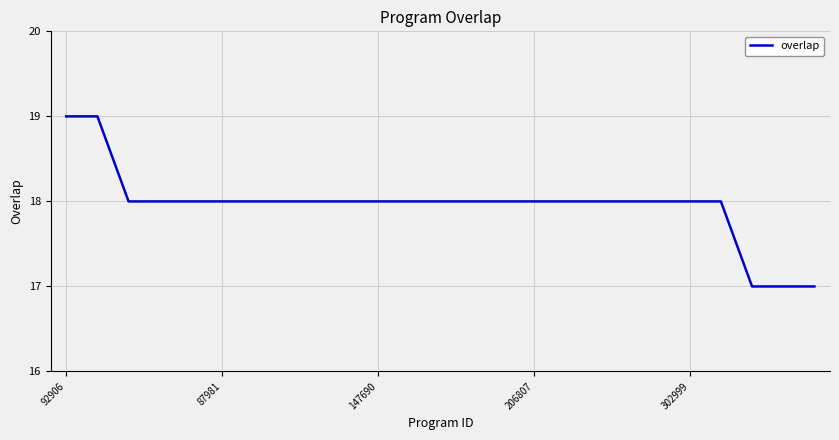

How many lines are shown in the chart?

1